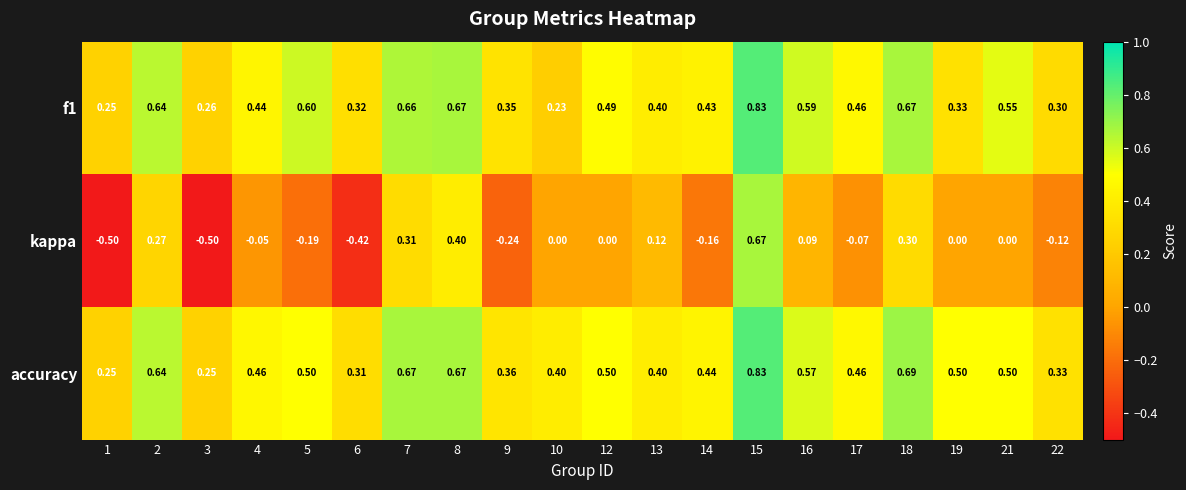

Which series changed the most between 8 and 22?

kappa